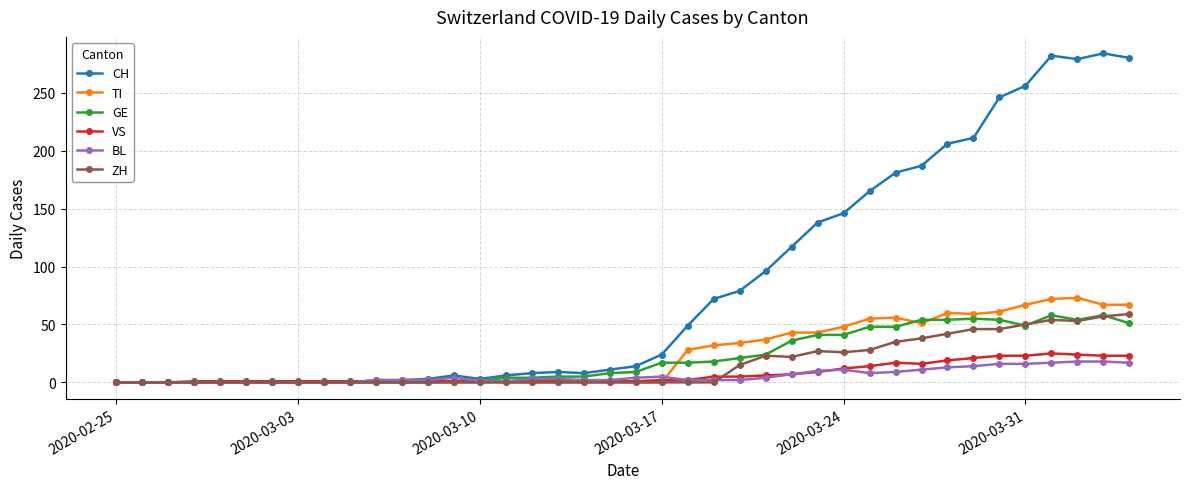

At how many categories does at least one series exceed 271?

4